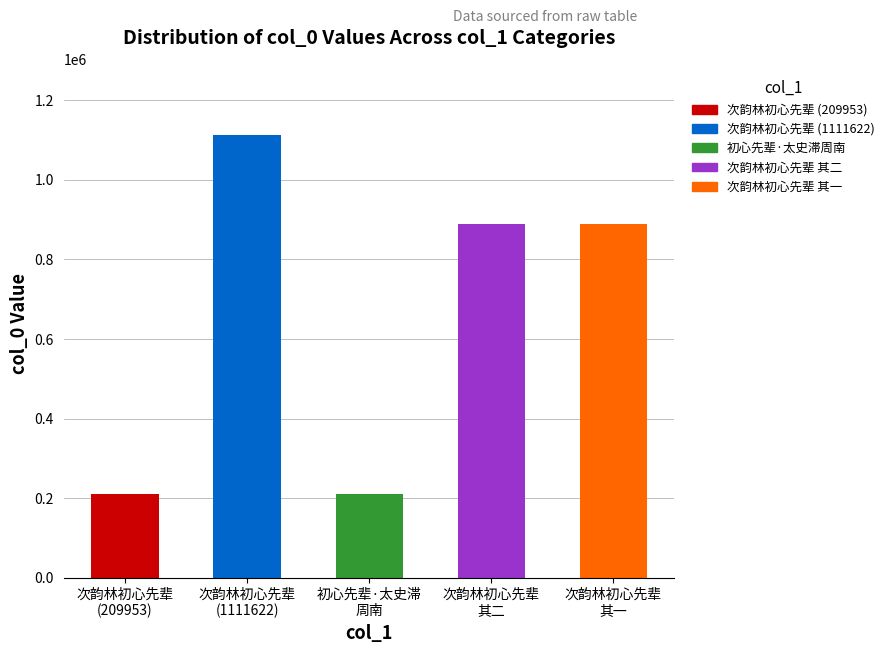

How many values are below 888152?

2